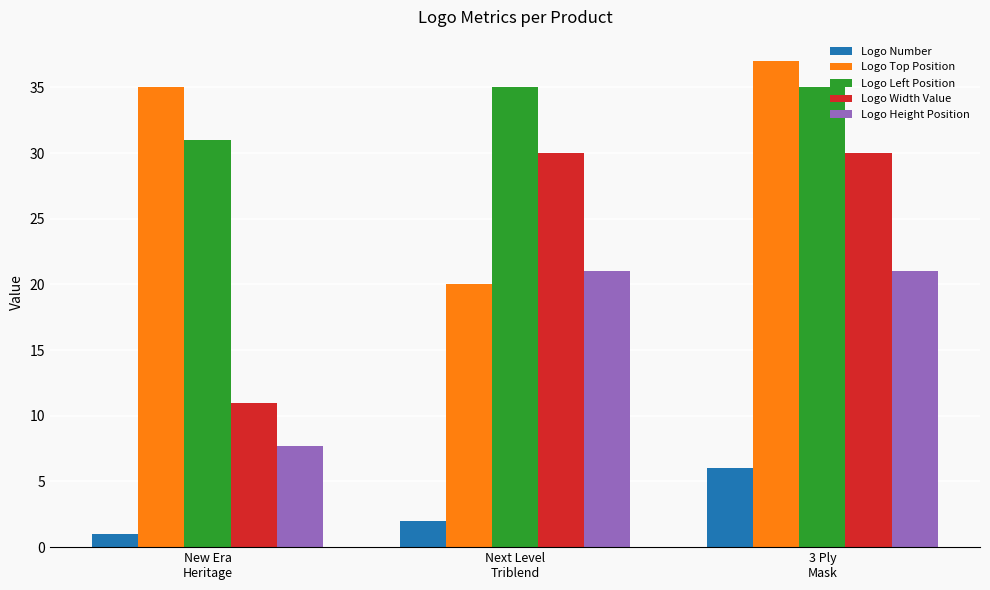

Which label corresponds to the smallest value in the chart?

New Era
Heritage